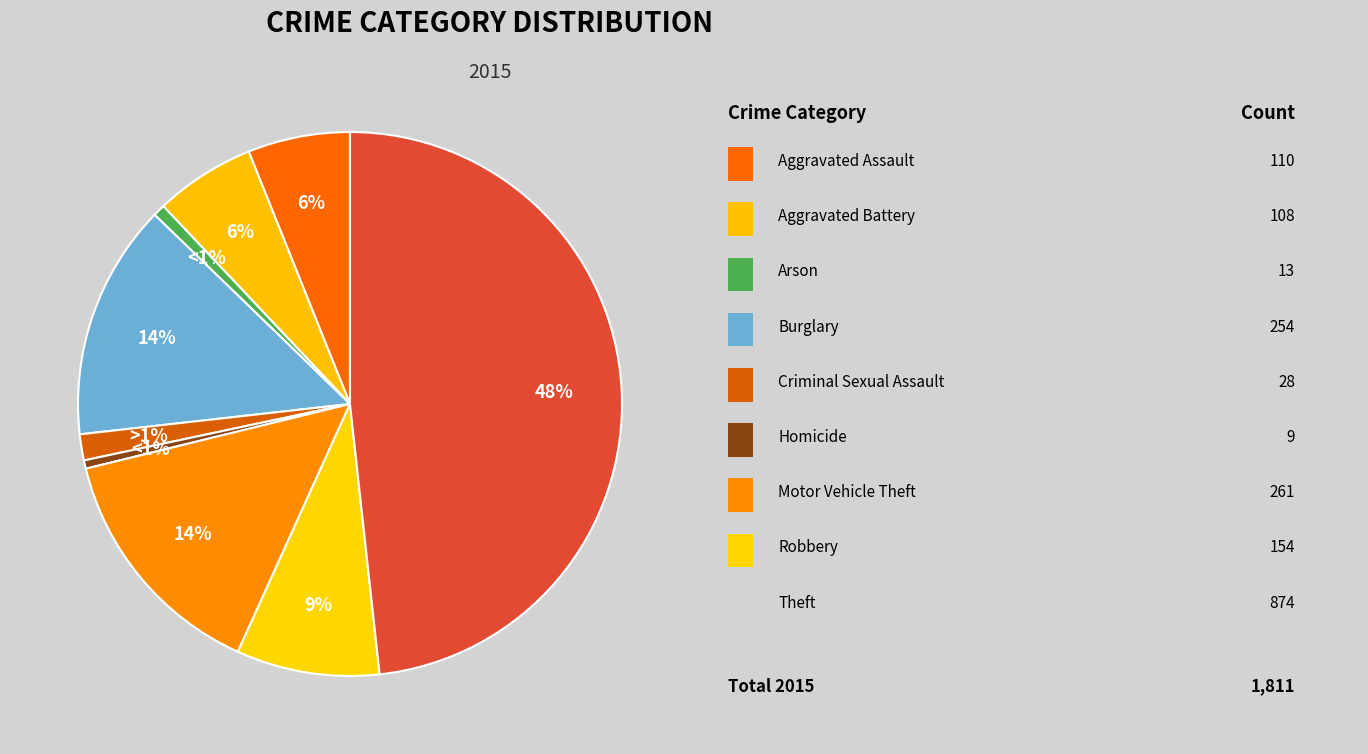

Does Homicide account for over 50% of the chart?

No